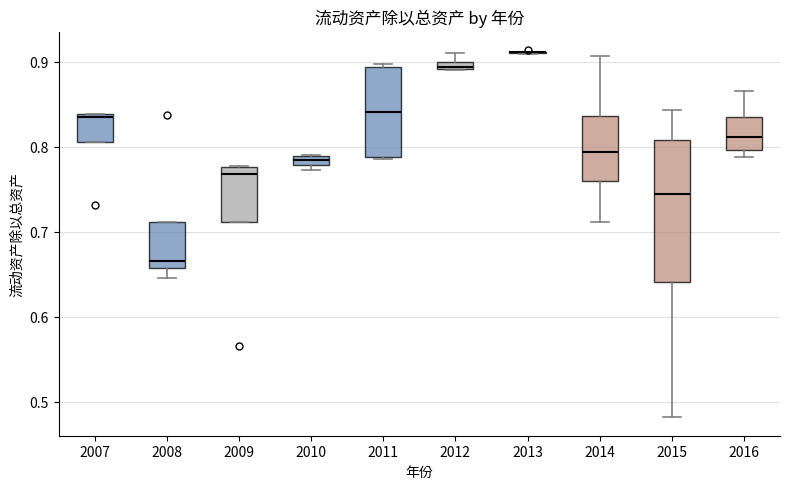

Where is the lower edge of the box at x = 2007 on the y-axis? The values are not printed on the chart, so give them approximately, as read against the axis.

0.81